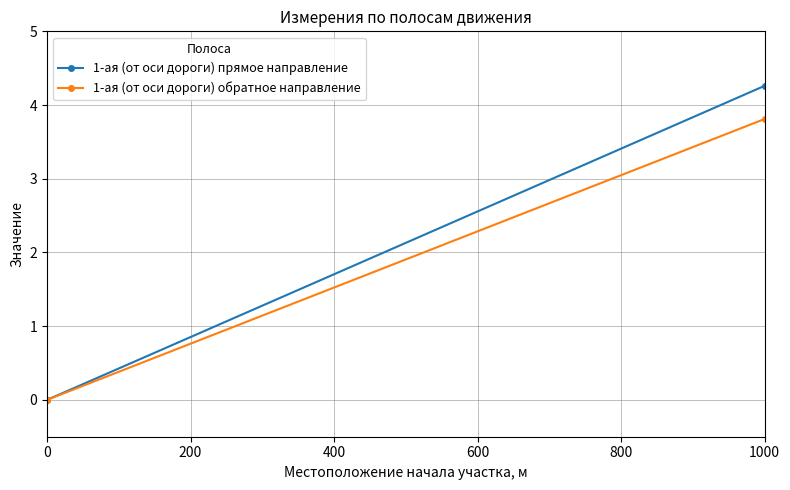

What are all the series names shown in the legend?

1-ая (от оси дороги) прямое направление, 1-ая (от оси дороги) обратное направление